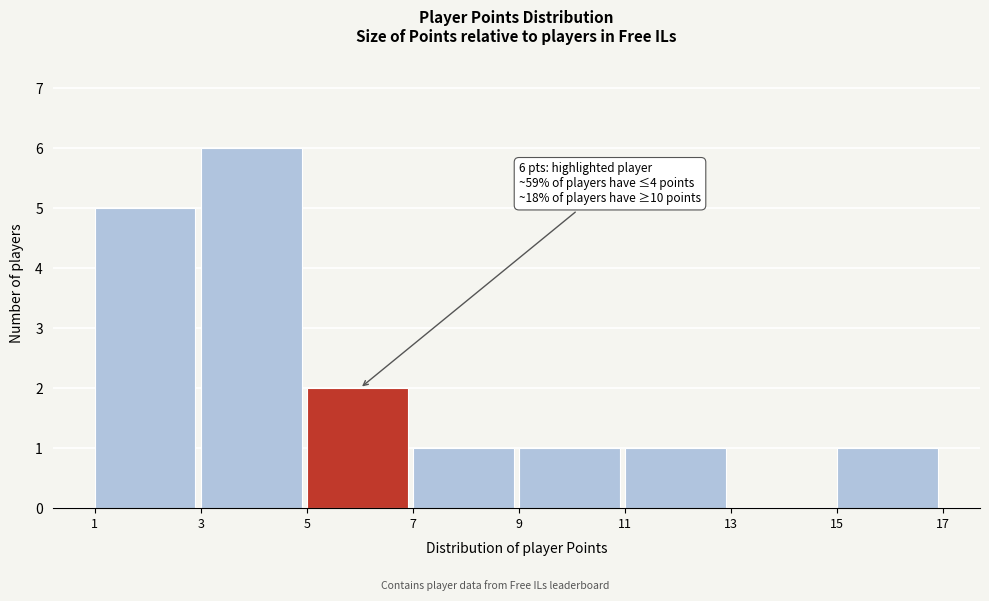

Which range on the x-axis has the tallest bar?

3 to 5